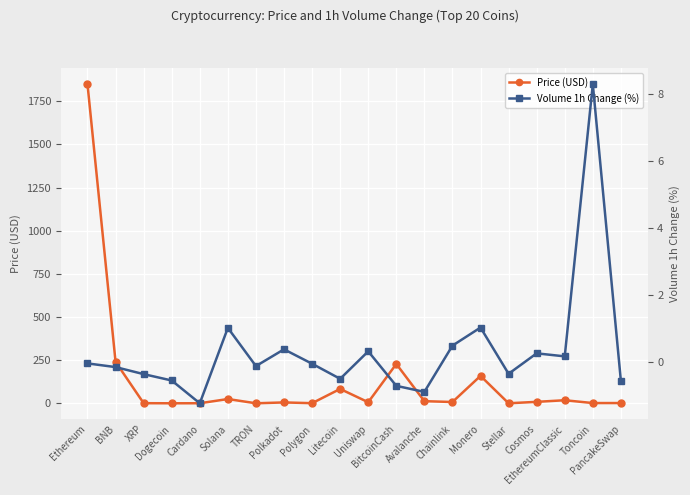

True or false: Price (USD) and Volume 1h Change (%) cross at least once.

True